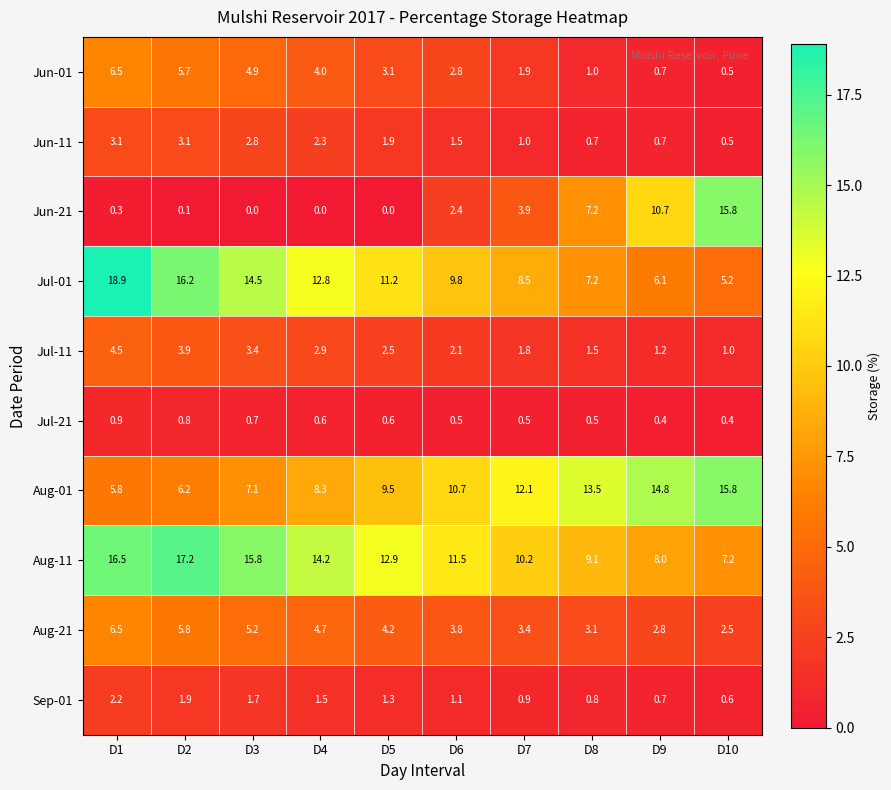

What is the total value across all series at D3?

56.1